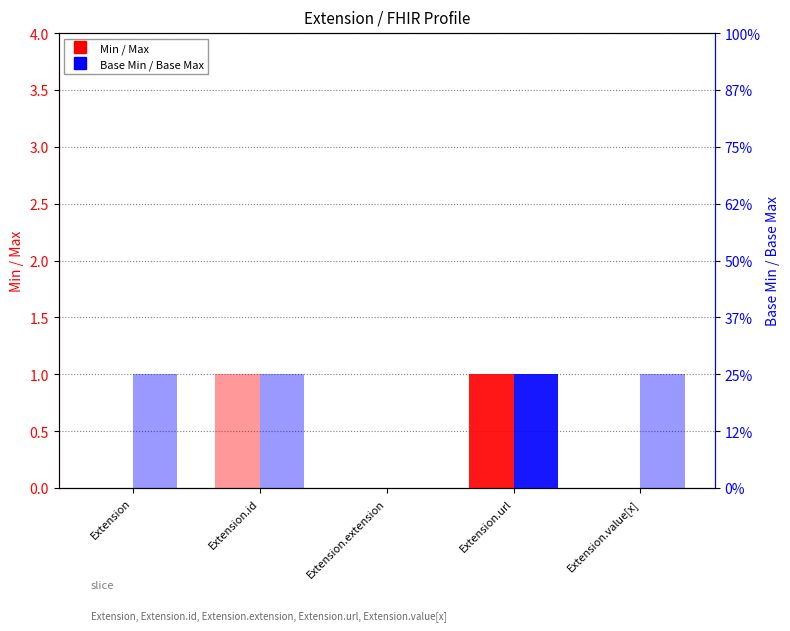

Reading left to right, list all the values displayed in this chart.

Min: 0	0	0	1	0
Max: 0	1	0	1	0
Base Min: 0	0	0	1	0
Base Max: 1	1	0	1	1